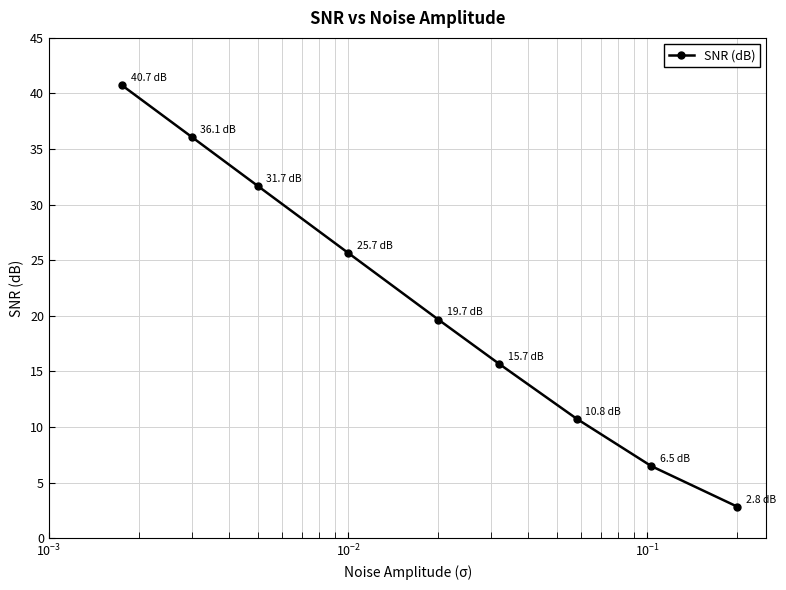

Reading right to left, transcribe all the data shown in this chart.

2.8	6.5	10.8	15.7	19.7	25.7	31.7	36.1	40.7